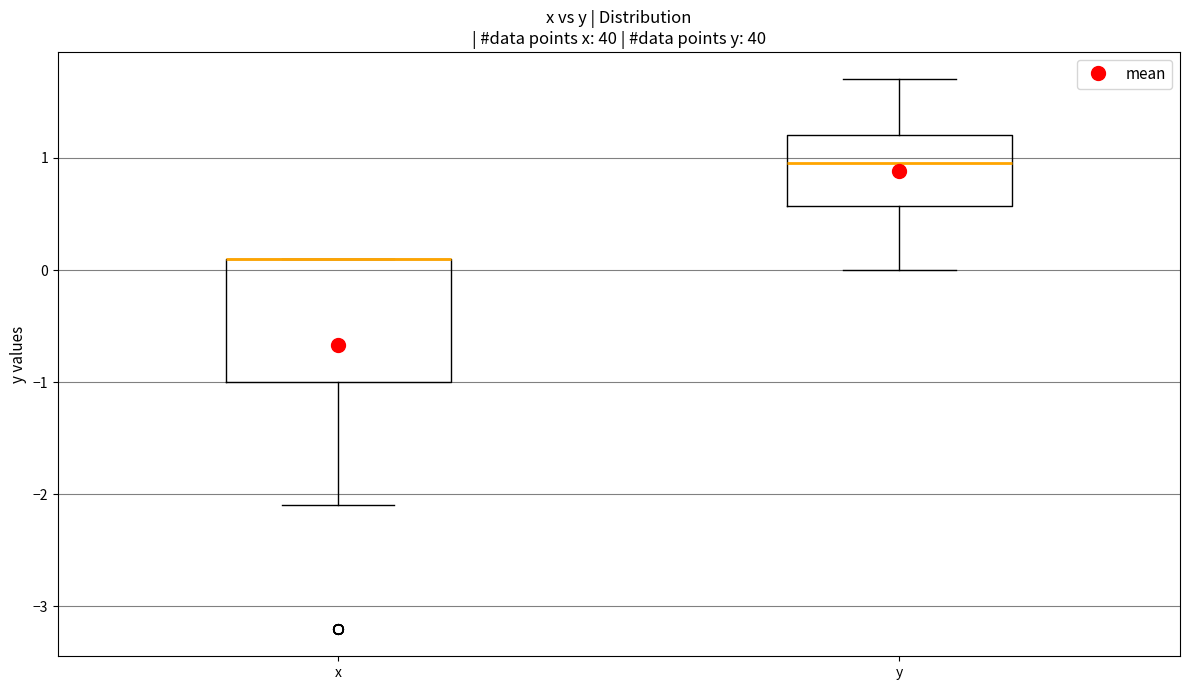

Where does the lower whisker of the box for x end on the y-axis? The values are not printed on the chart, so give them approximately, as read against the axis.

-2.1